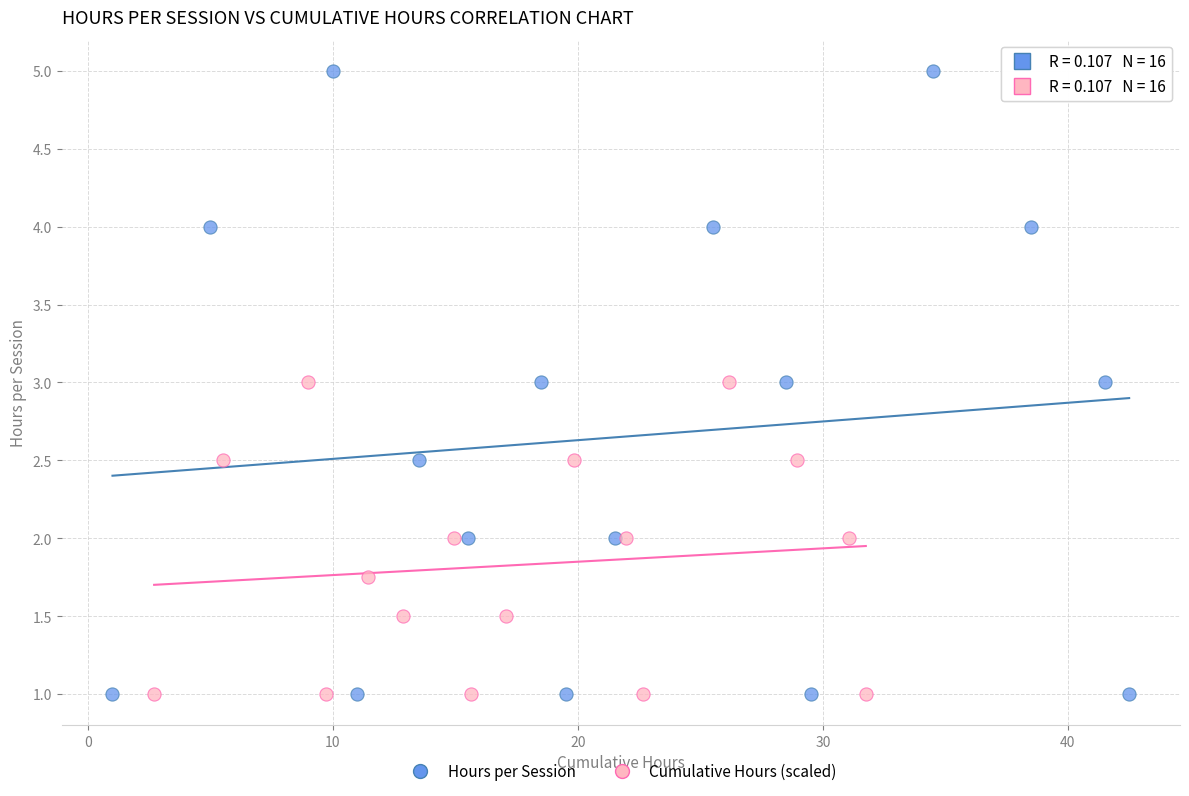

Which series has the largest Y range (max minus min)?

Hours per Session